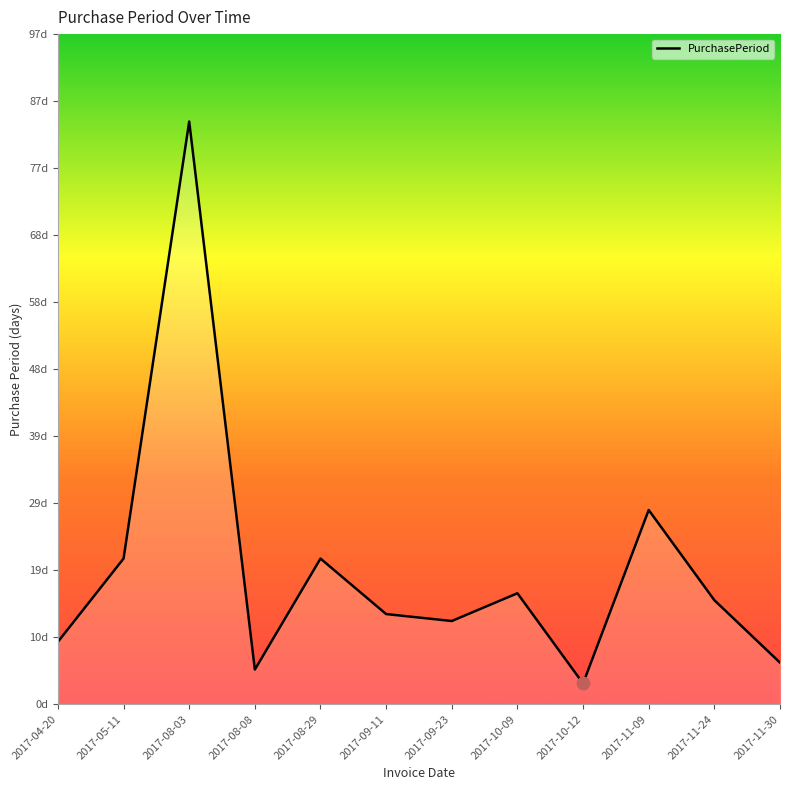

What is the change in value from 2017-08-03 to 2017-11-30?

-78